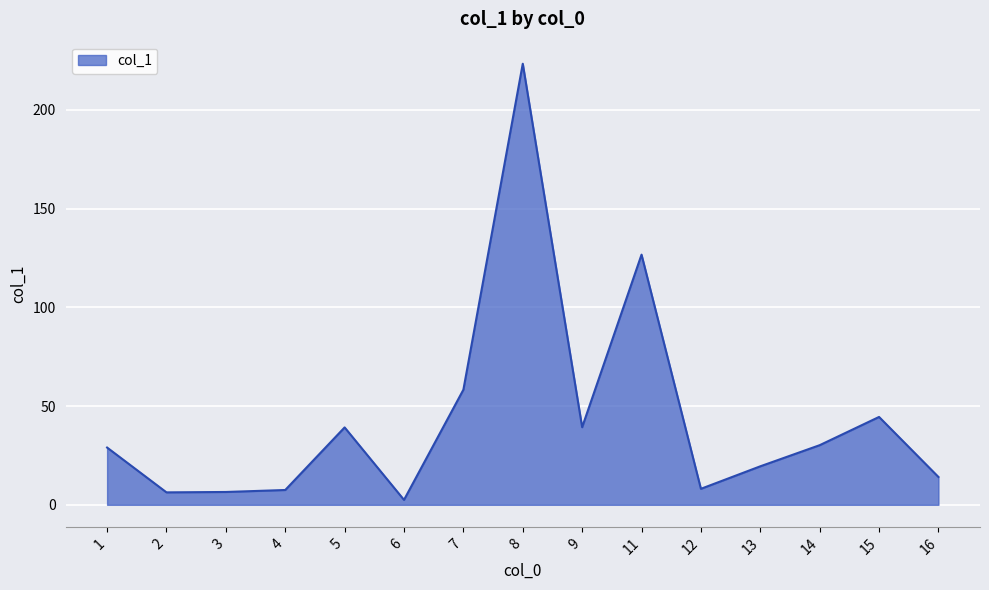

What is the change in value from 12 to 16?

+6.0